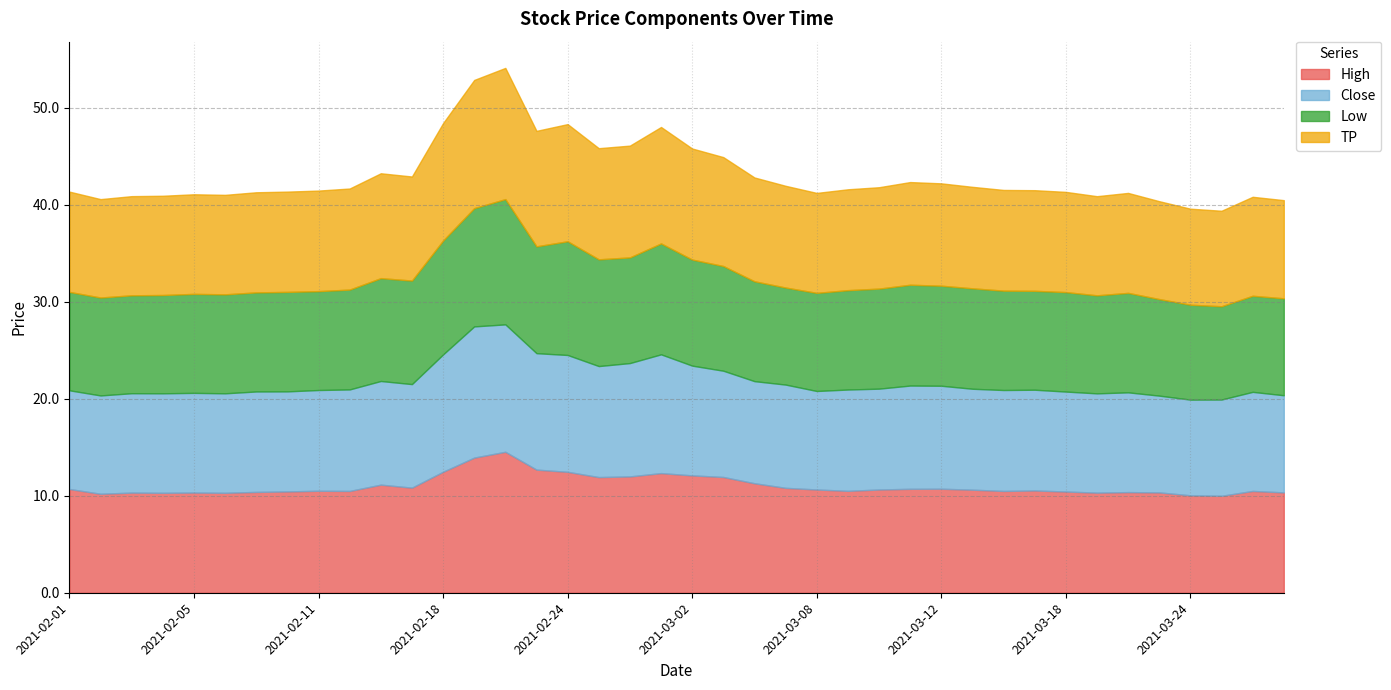

True or false: Low and Close cross at least once.

False